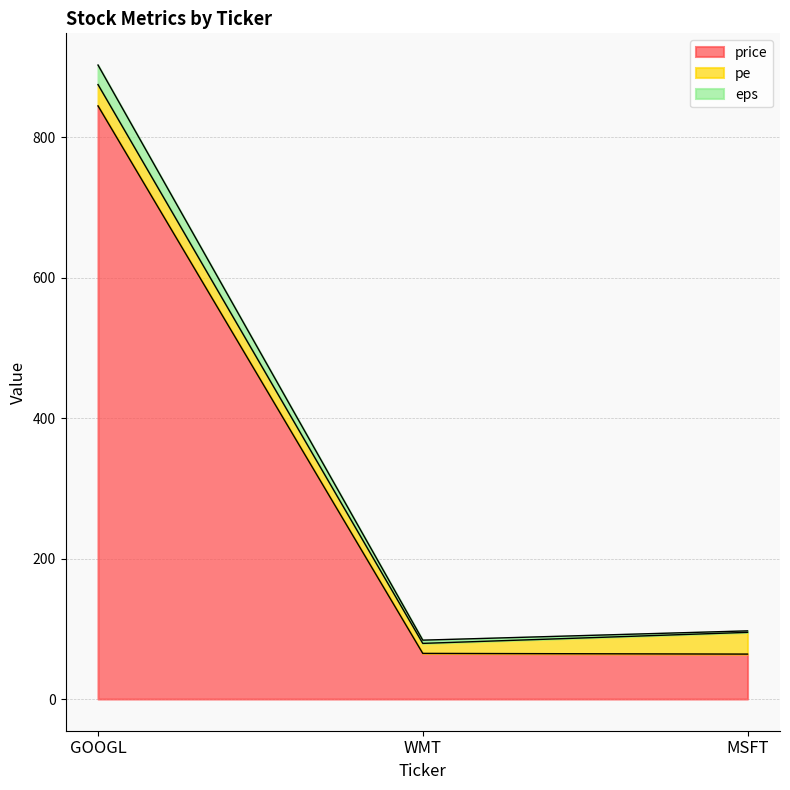

What is the lowest value of the price series?

64.0